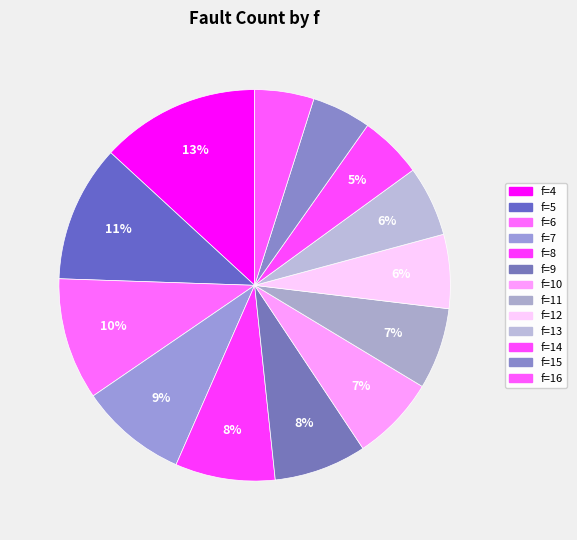

Which slice is the smallest?

15